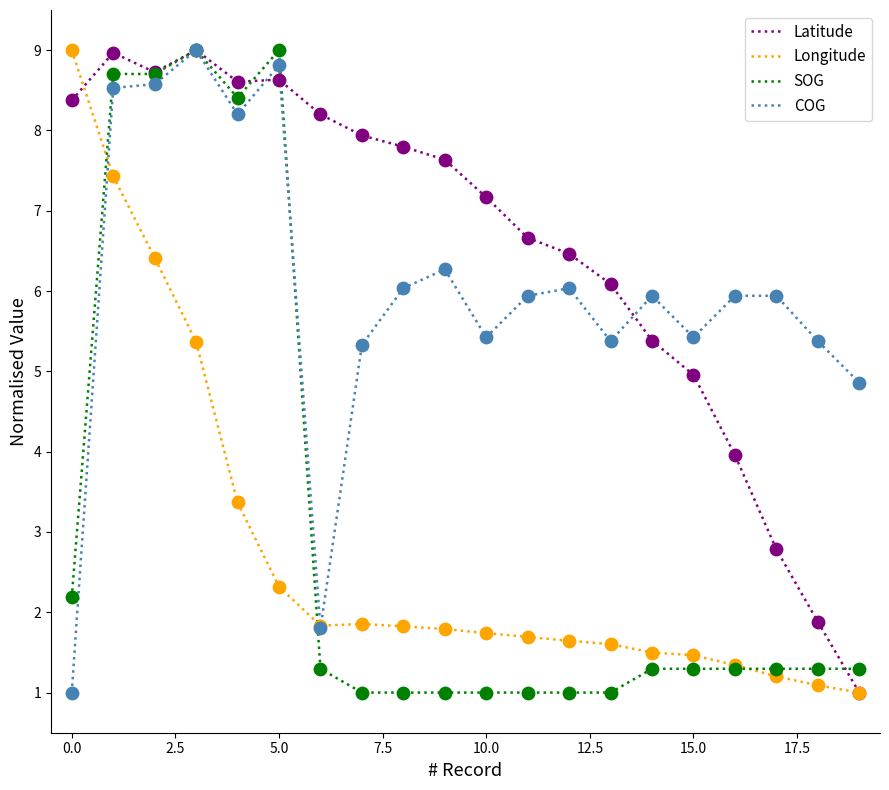

What is the lowest value of the Longitude series?

1.0